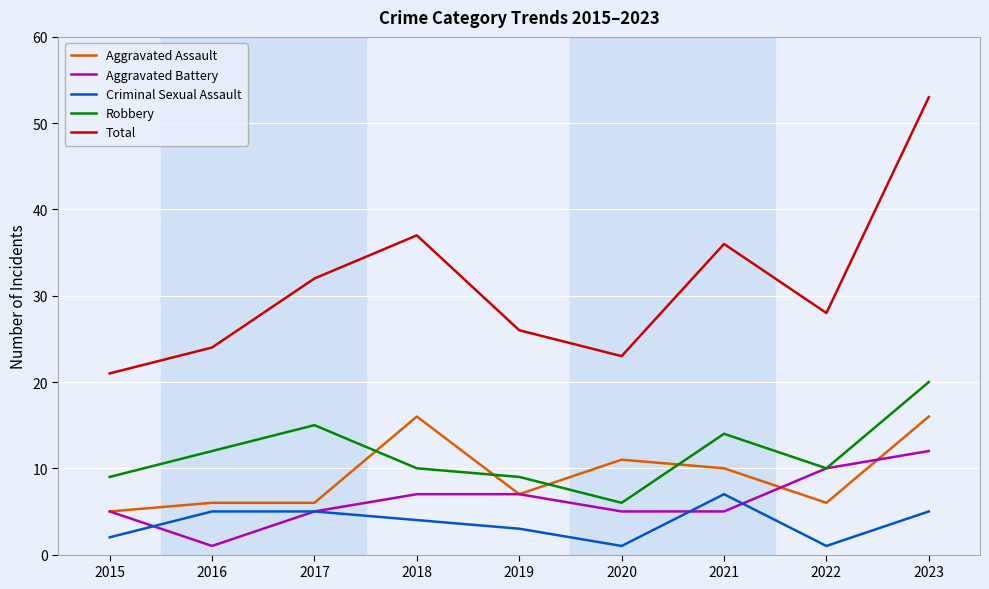

At which label does Aggravated Assault first exceed 7?

2018